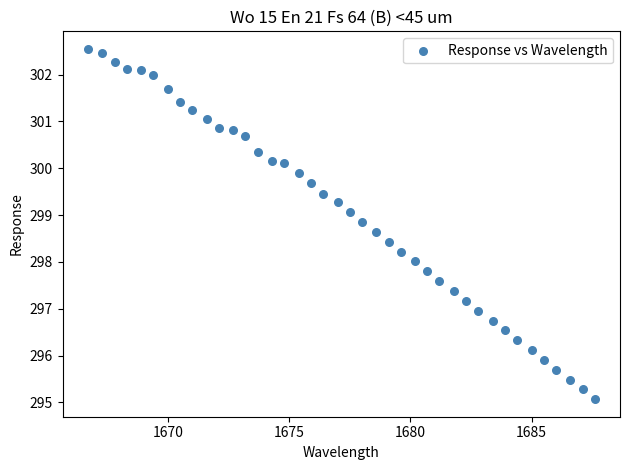

What is the range of X values (max minus min)?

20.9